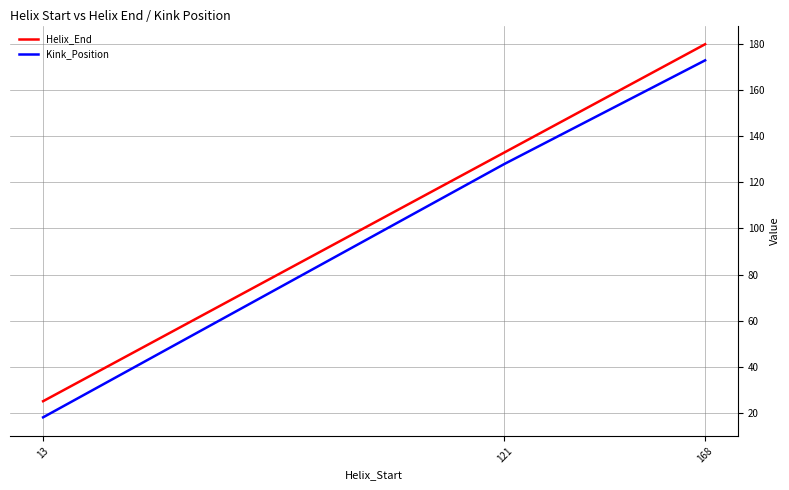

Which series has the largest total across all categories?

Helix_End